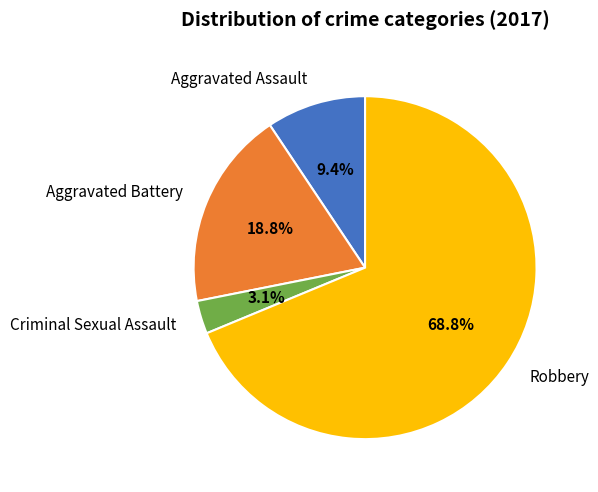

Do Aggravated Battery and Aggravated Assault together represent more than half of the pie?

No